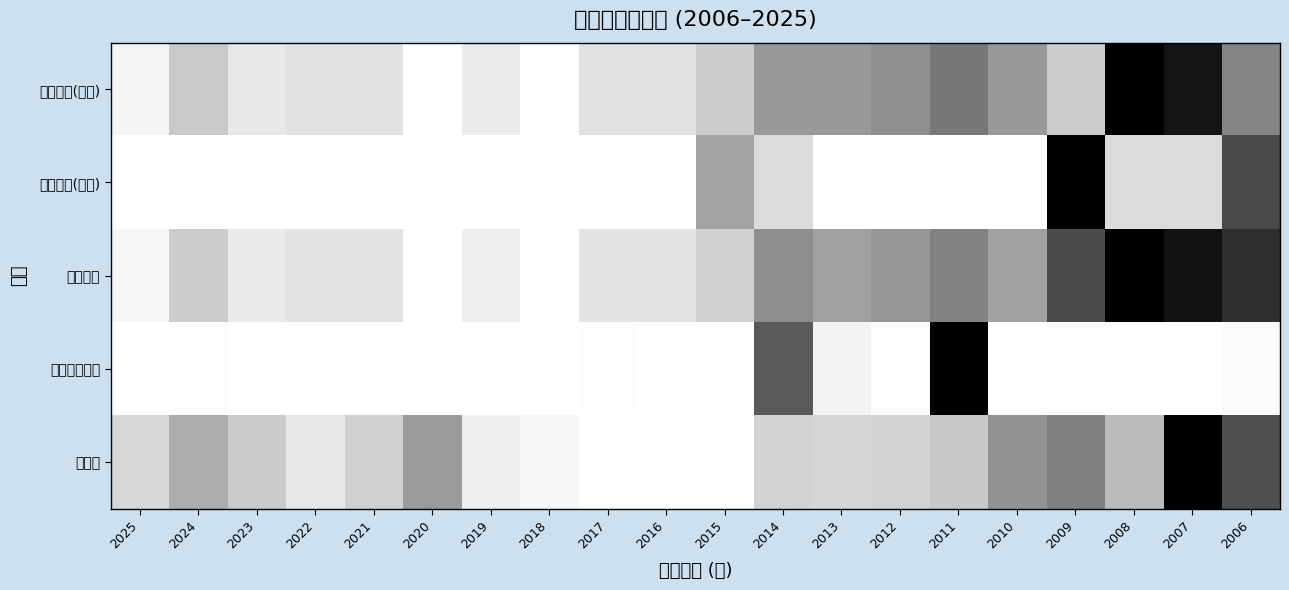

At how many categories does at least one series exceed 0?

20